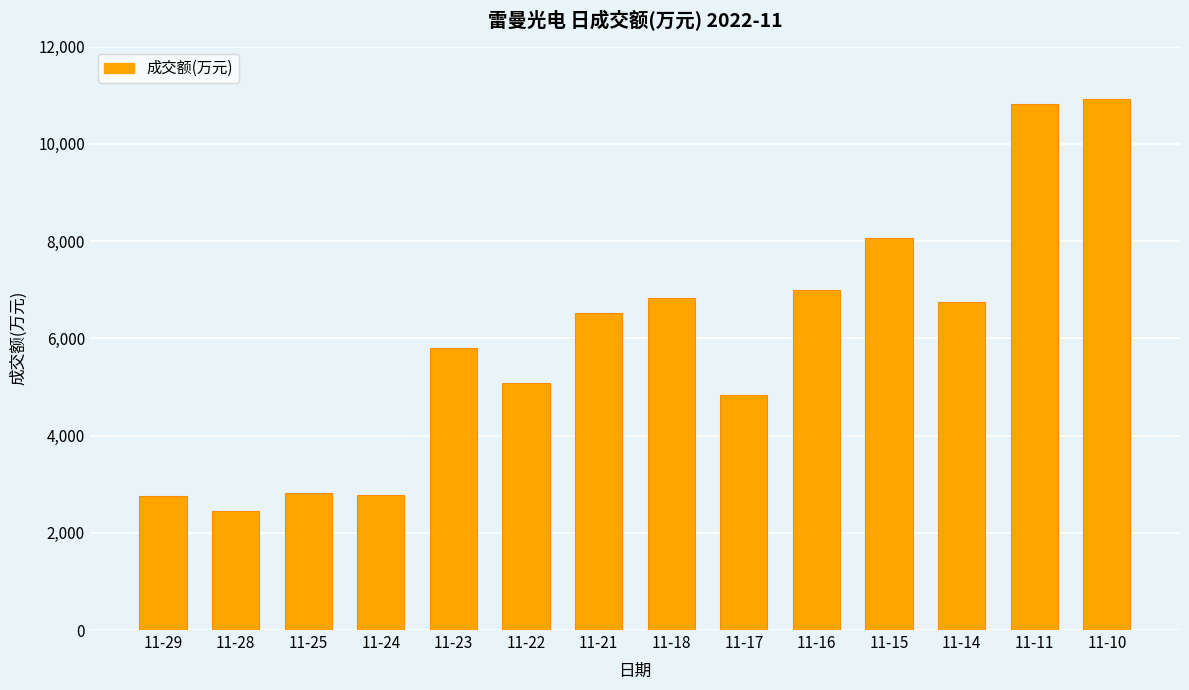

True or false: the data shows 10820 at 11-11.

True